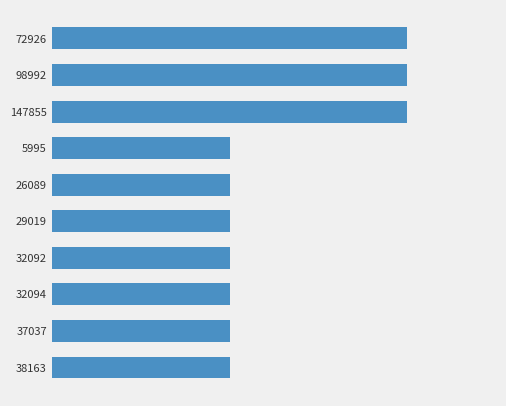

Are the bars grouped side by side (vs. stacked)?

No